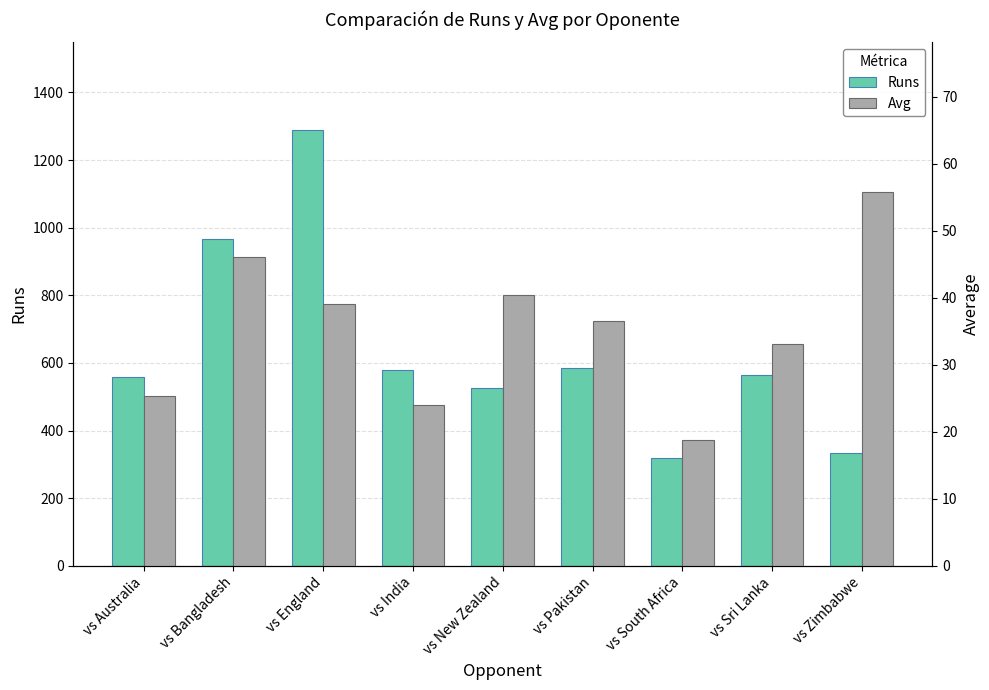

Which series has the widest spread of values?

Runs